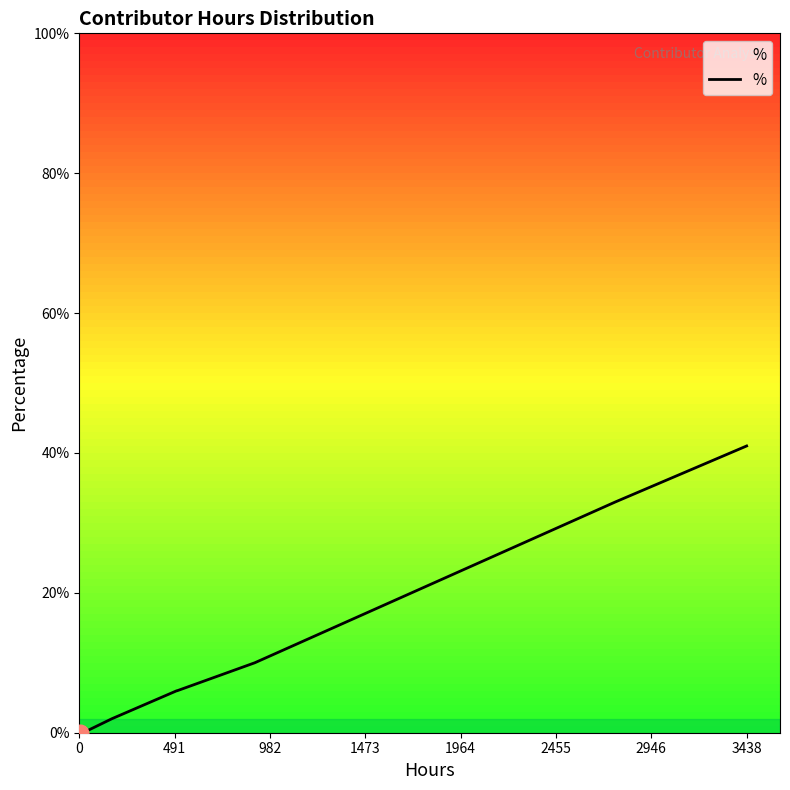

What is the difference between the second highest and minimum values?

0.3